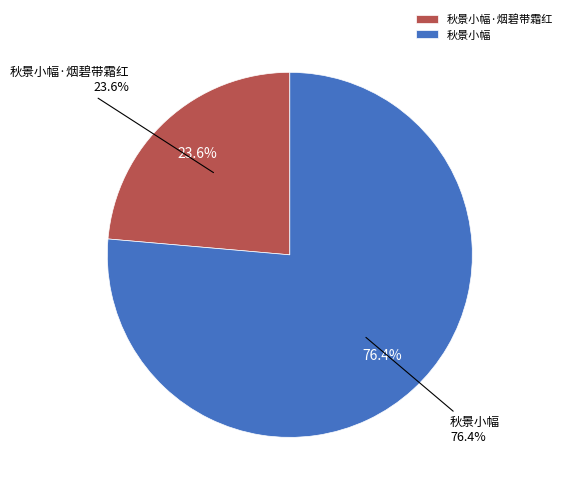

What is the largest slice in the pie chart?

秋景小幅